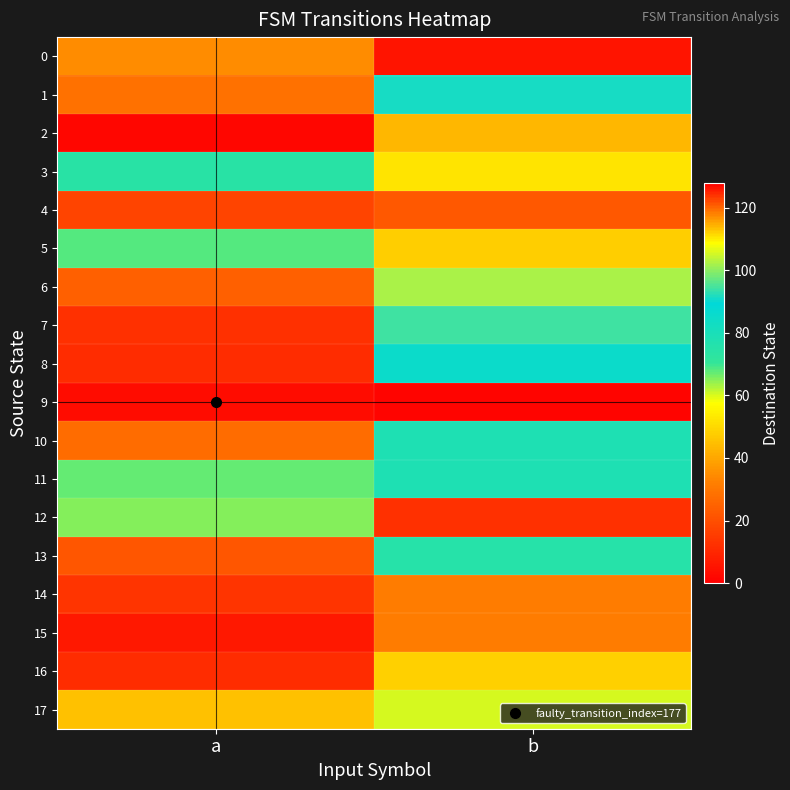

Reading right to left, transcribe all the data shown in this chart.

0: b=5	a=117
1: b=91	a=119
2: b=43	a=127
3: b=52	a=74
4: b=22	a=17
5: b=112	a=68
6: b=102	a=24
7: b=94	a=12
8: b=85	a=11
9: b=1	a=3
10: b=78	a=27
11: b=78	a=67
12: b=12	a=65
13: b=75	a=121
14: b=31	a=13
15: b=31	a=6
16: b=48	a=11
17: b=60	a=113